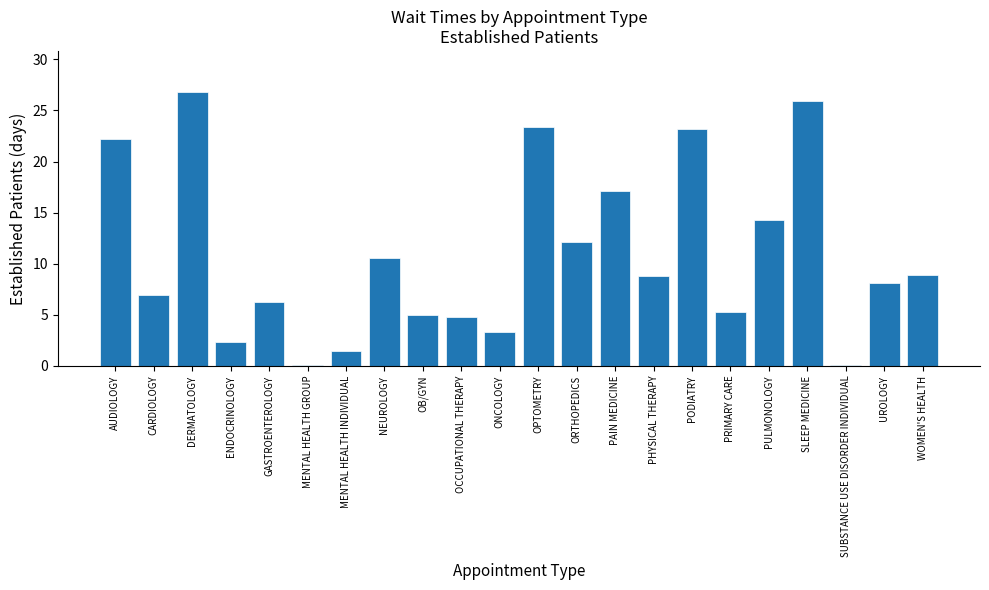

What is the greatest value displayed?

26.8